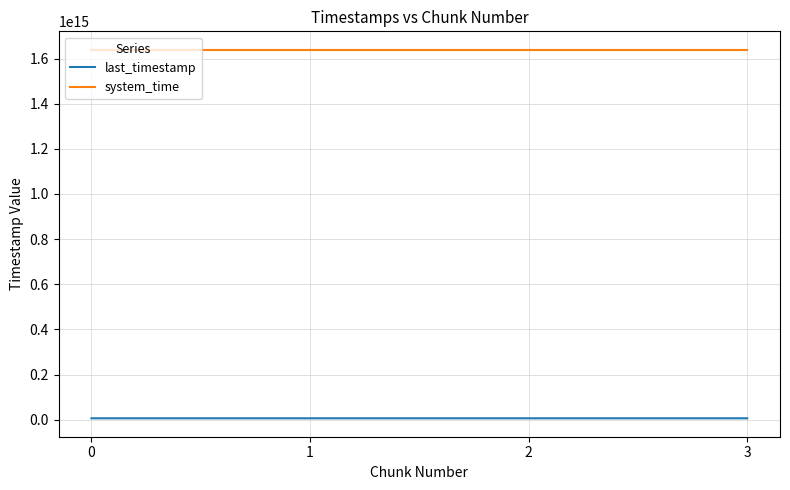

Is it true that system_time equals 1638741201709757 at 1?

True